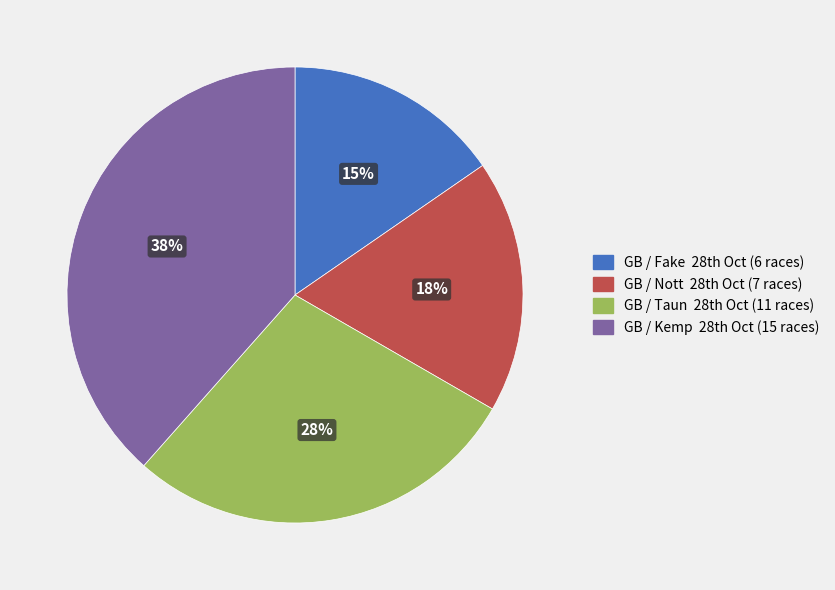

What is the smallest slice in the pie chart?

GB / Fake 28th Oct